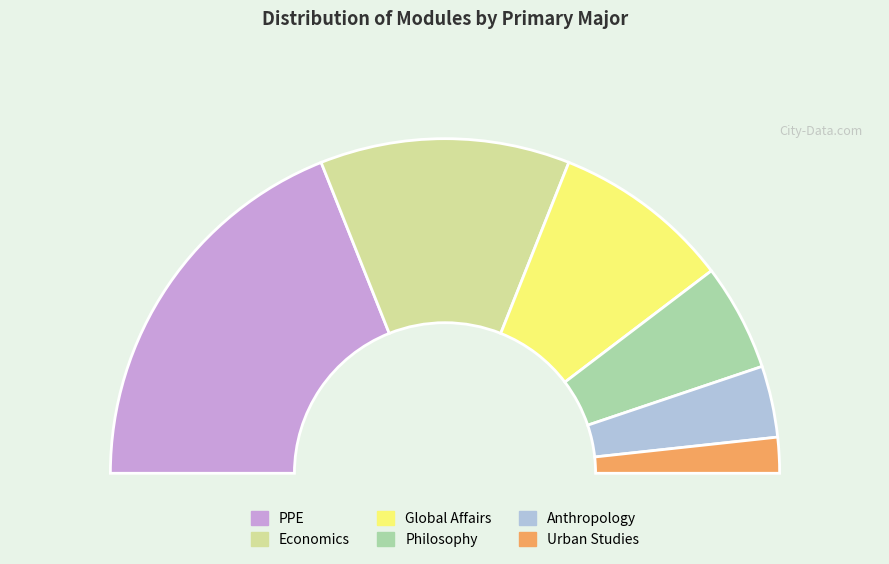

How much of the chart is everything except Urban Studies?

96.6%